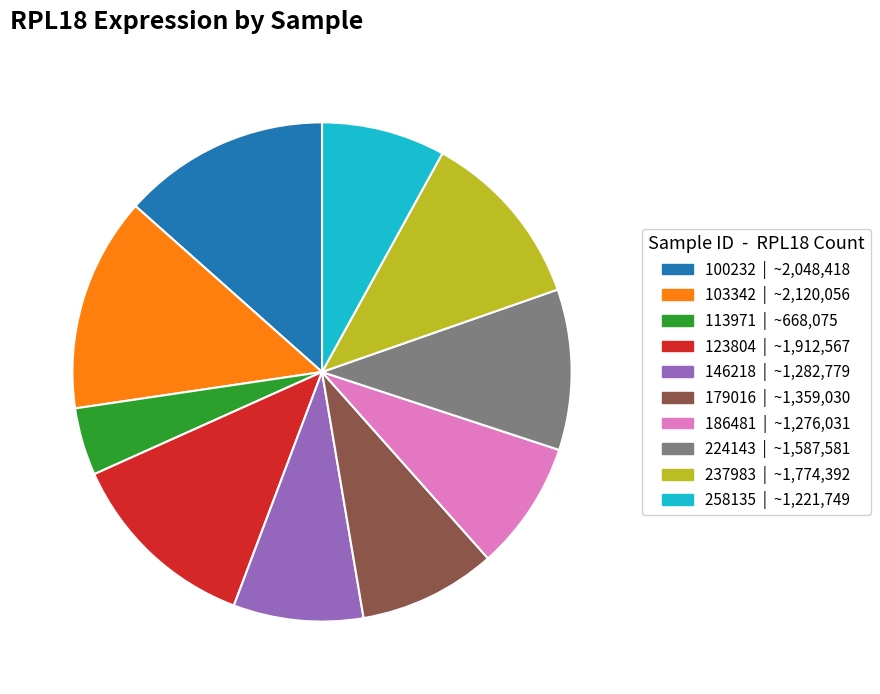

Is there a majority slice in this chart?

No